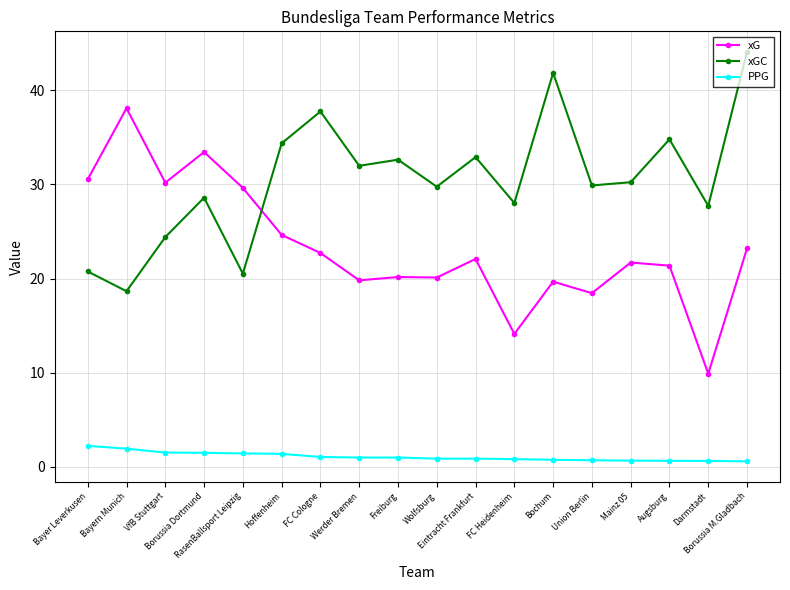

Is it true that PPG equals 1.5 at VfB Stuttgart?

True